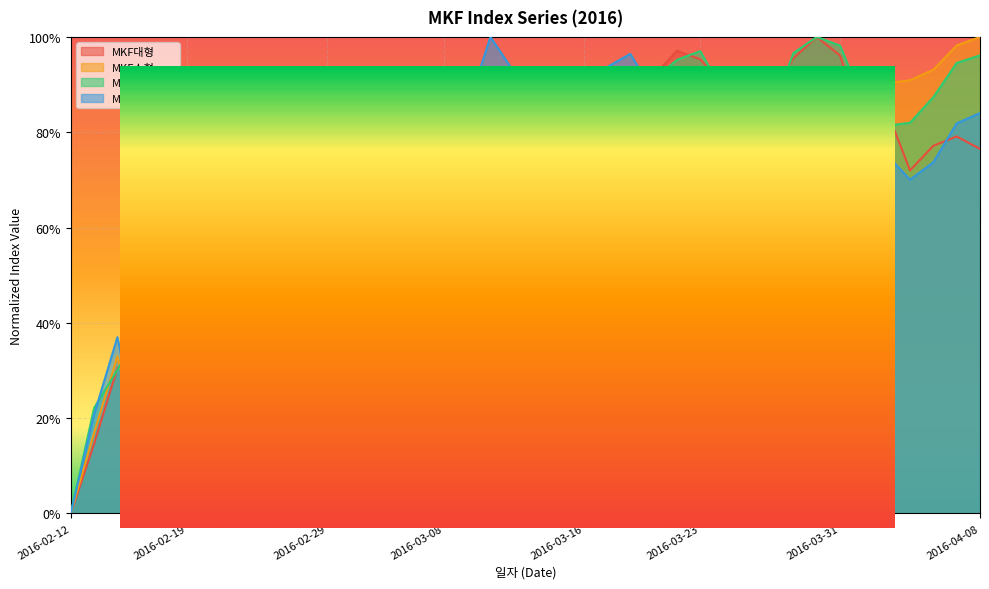

How many intersections are there between MKF순수성장 and MKF순수가치?

10